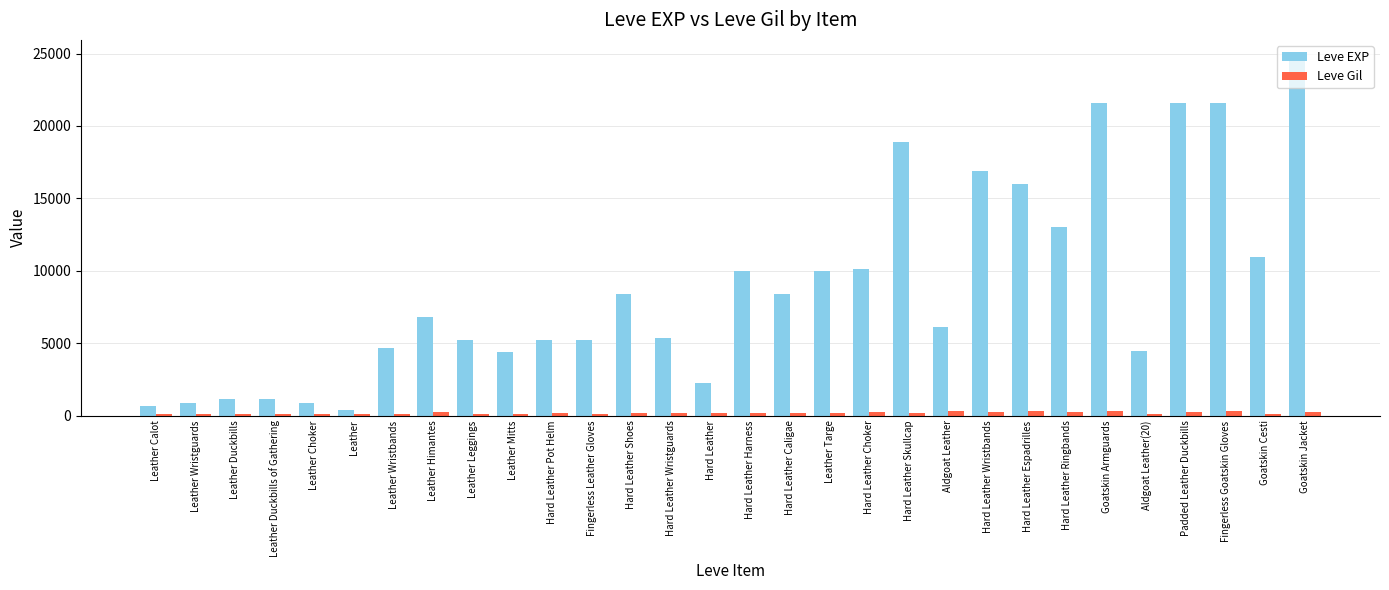

What is the spread (max minus min) of values at Goatskin Jacket?

24462